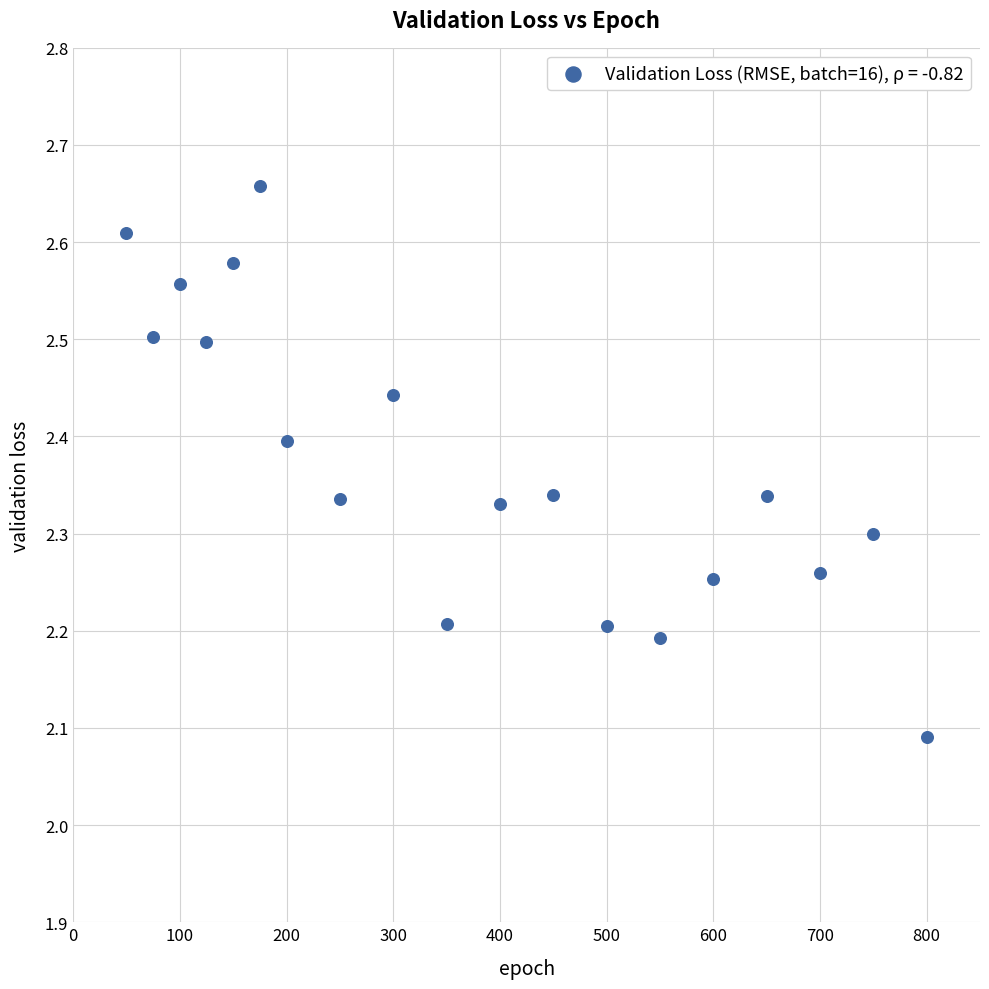

What is the range of Y values (max minus min)?

0.6